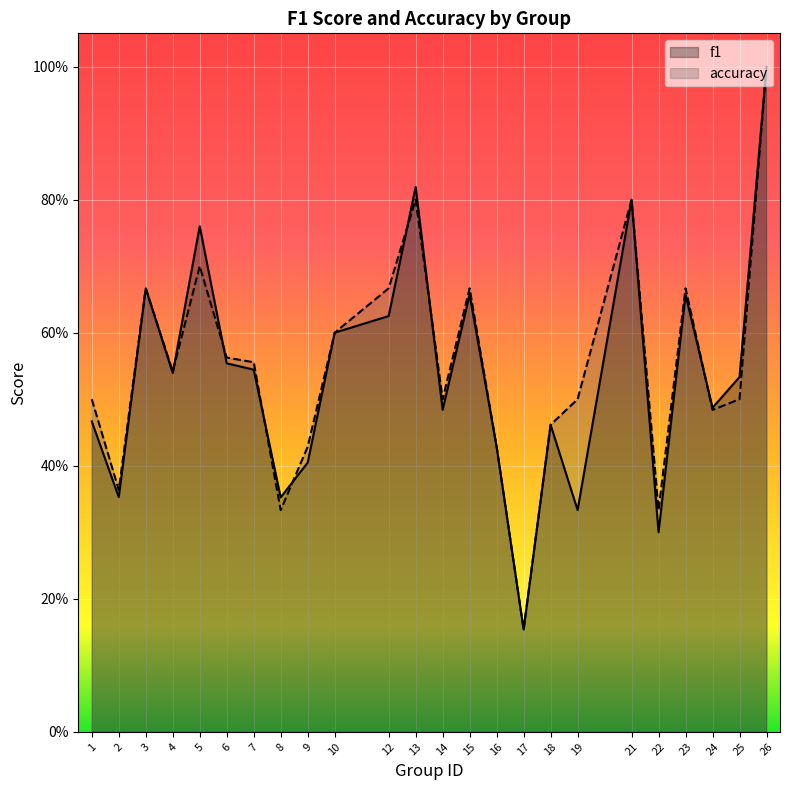

How many times do f1 and accuracy cross each other?

7